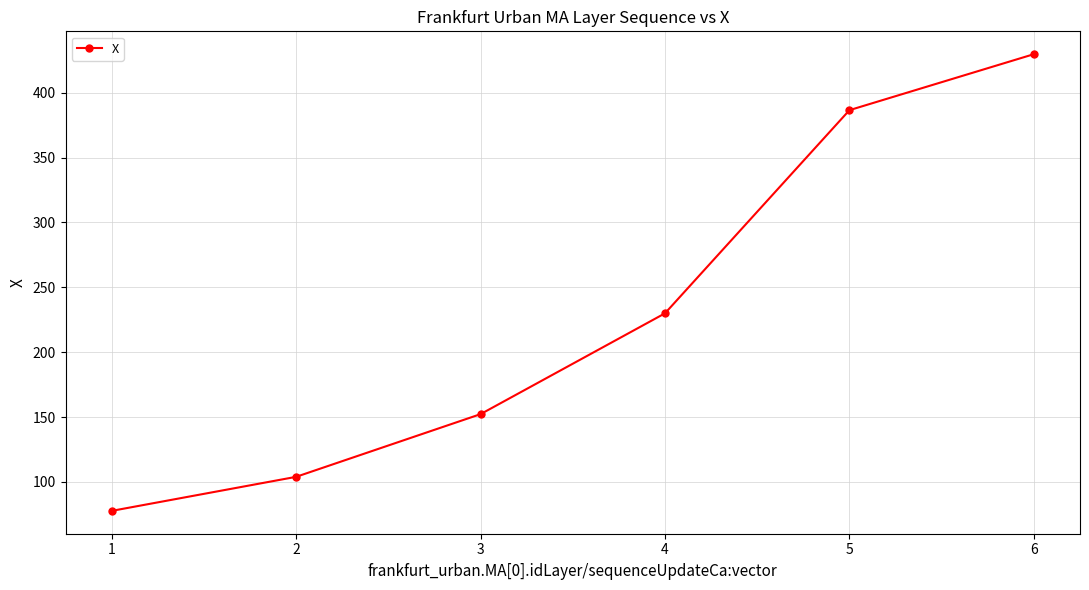

List the labels in order of value, smallest first.

1, 2, 3, 4, 5, 6